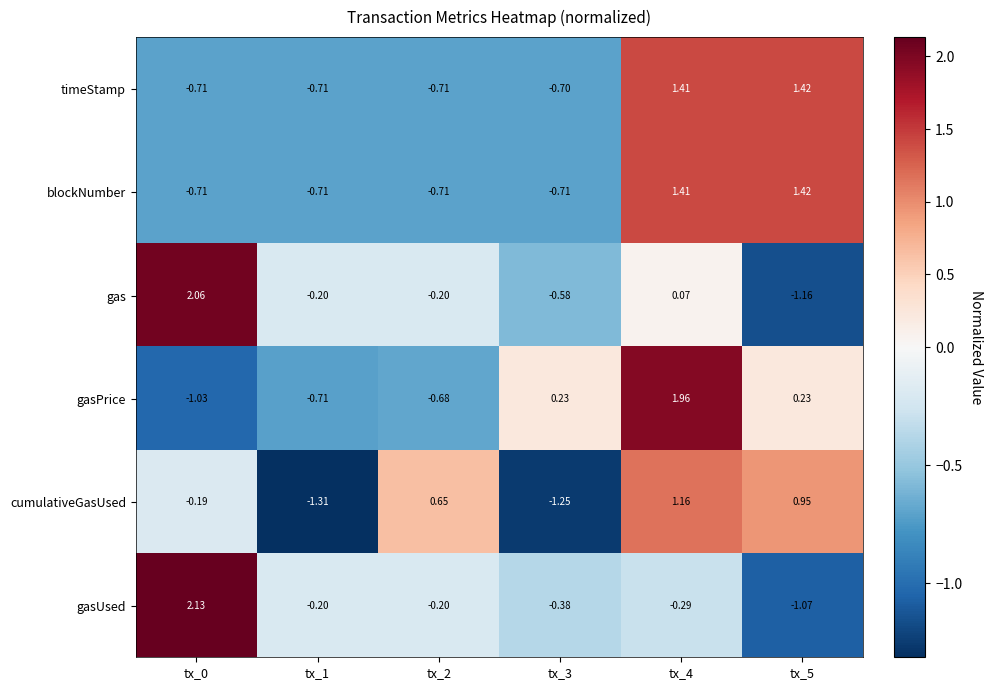

Which series has the largest total across all categories?

cumulativeGasUsed